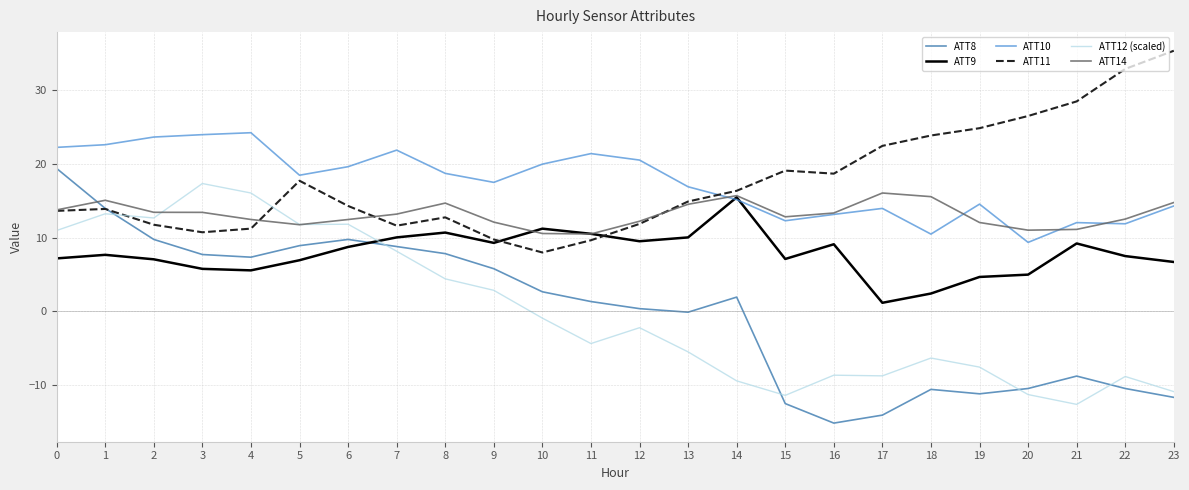

True or false: ATT9 has more than 1 points higher than both neighbors.

True